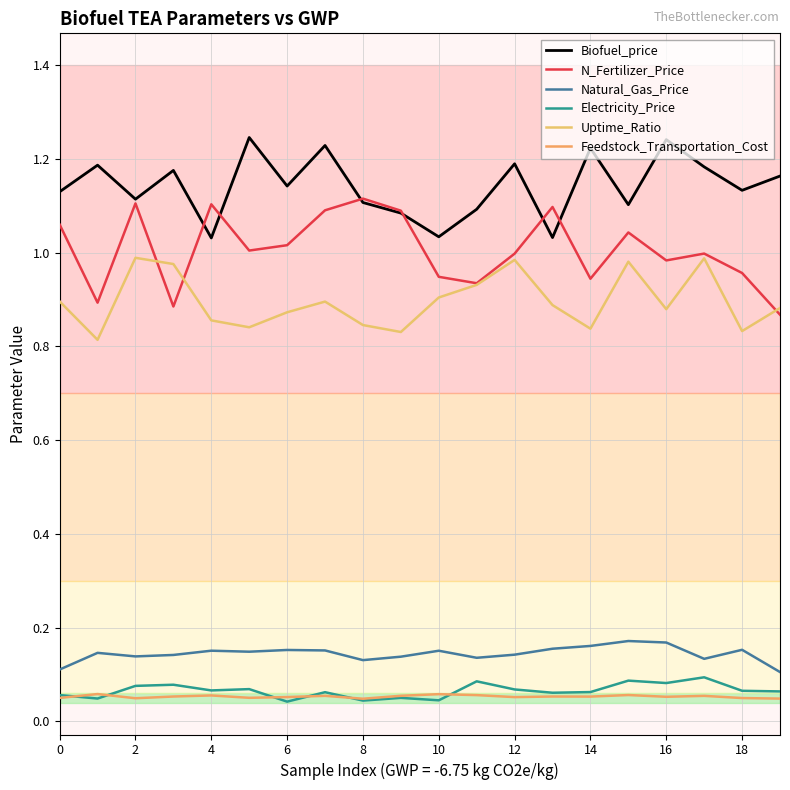

True or false: Feedstock_Transportation_Cost and Biofuel_price intersect in this chart.

False